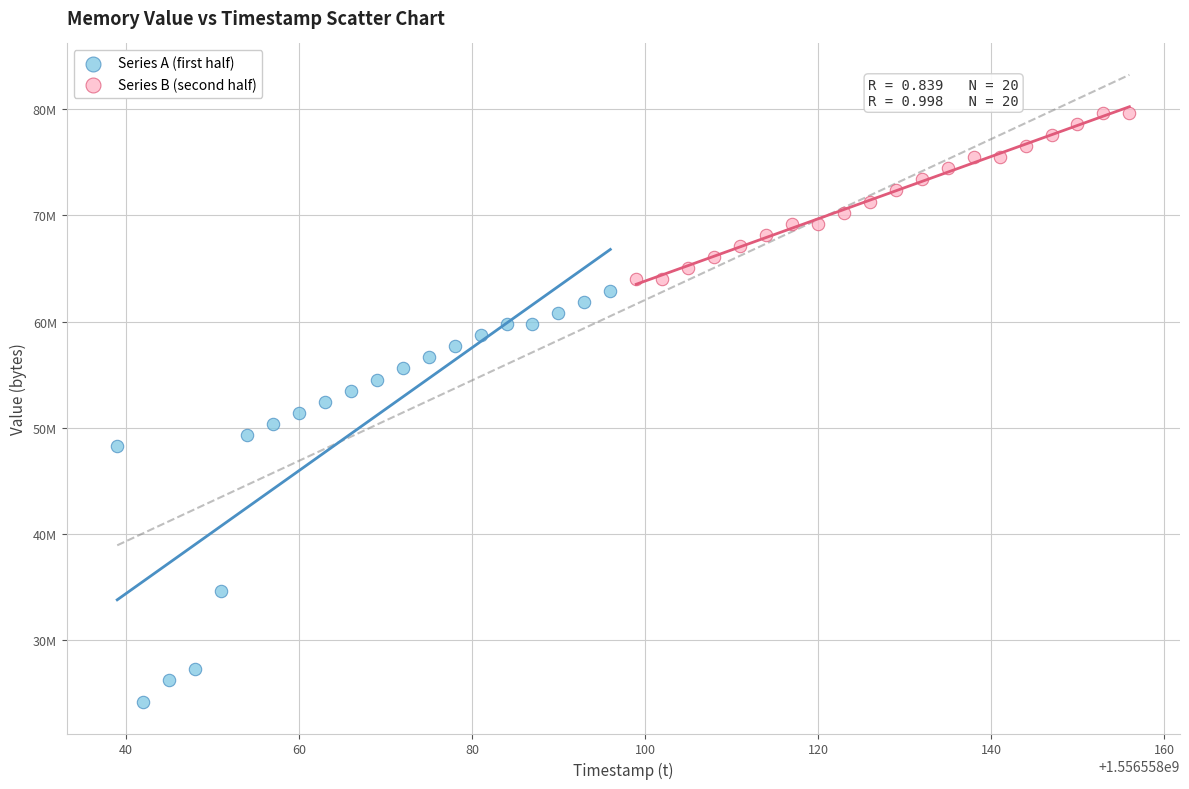

Which series reaches the minimum Y coordinate?

Series A (first half)